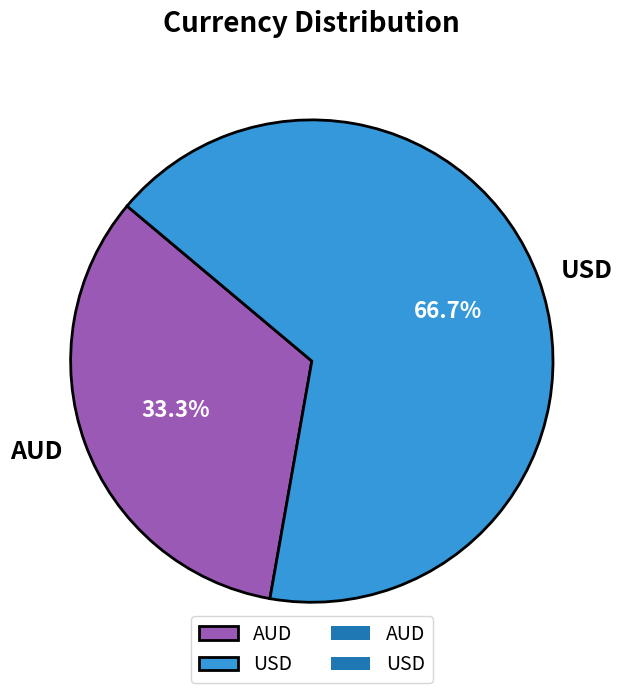

True or false: USD accounts for 67% of the total.

True